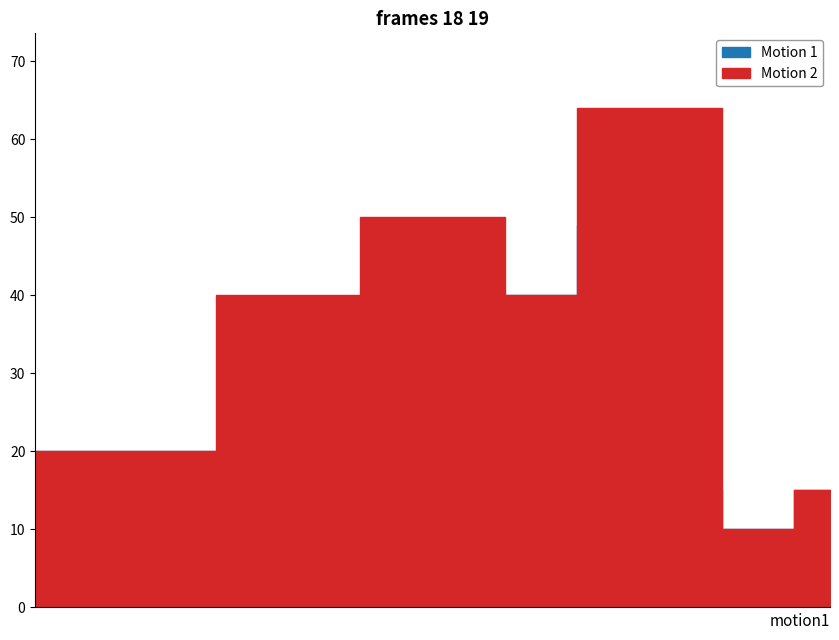

How many interior local valleys does the ยอดรวม series have?

2